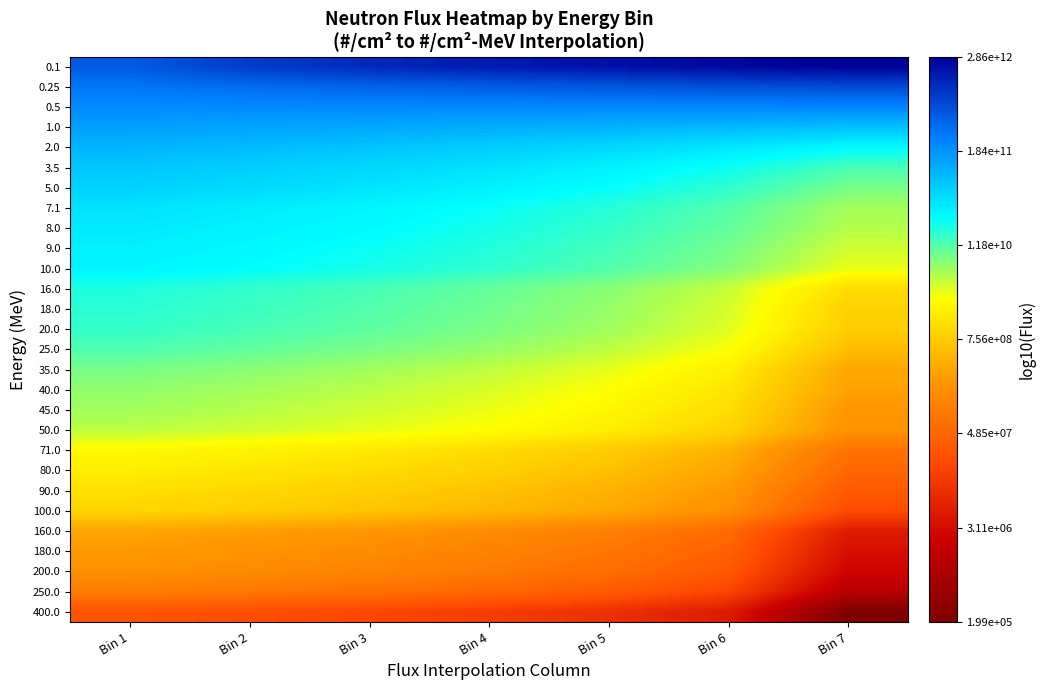

What is the maximum value shown in the chart?

12.5